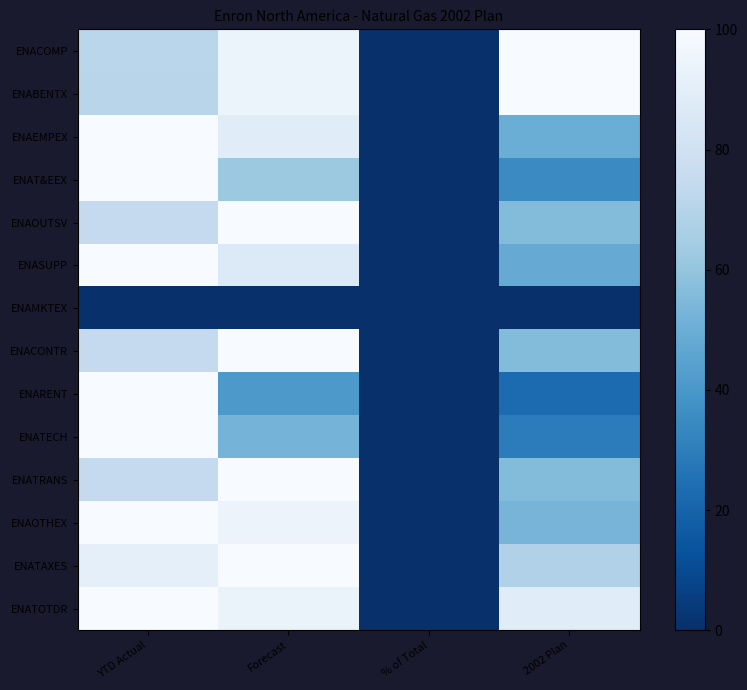

Reading right to left, list all the values displayed in this chart.

ENACOMP: 2002 Plan=100.0	% of Total=0.0	Forecast=94.8	YTD Actual=71.1
ENABENTX: 2002 Plan=100.0	% of Total=0.0	Forecast=94.6	YTD Actual=70.9
ENAEMPEX: 2002 Plan=49.8	% of Total=0.0	Forecast=88.5	YTD Actual=100.0
ENAT&EEX: 2002 Plan=35.1	% of Total=0.0	Forecast=62.3	YTD Actual=100.0
ENAOUTSV: 2002 Plan=56.2	% of Total=0.0	Forecast=100.0	YTD Actual=75.0
ENASUPP: 2002 Plan=48.8	% of Total=0.0	Forecast=86.7	YTD Actual=100.0
ENAMKTEX: 2002 Plan=0.0	% of Total=0.0	Forecast=0.0	YTD Actual=0.0
ENACONTR: 2002 Plan=56.2	% of Total=0.0	Forecast=100.0	YTD Actual=75.0
ENARENT: 2002 Plan=22.9	% of Total=0.0	Forecast=40.7	YTD Actual=100.0
ENATECH: 2002 Plan=29.5	% of Total=0.0	Forecast=52.4	YTD Actual=100.0
ENATRANS: 2002 Plan=56.2	% of Total=0.0	Forecast=100.0	YTD Actual=75.0
ENAOTHEX: 2002 Plan=53.0	% of Total=0.0	Forecast=94.3	YTD Actual=100.0
ENATAXES: 2002 Plan=68.1	% of Total=0.0	Forecast=100.0	YTD Actual=90.7
ENATOTDR: 2002 Plan=88.4	% of Total=0.0	Forecast=93.4	YTD Actual=100.0